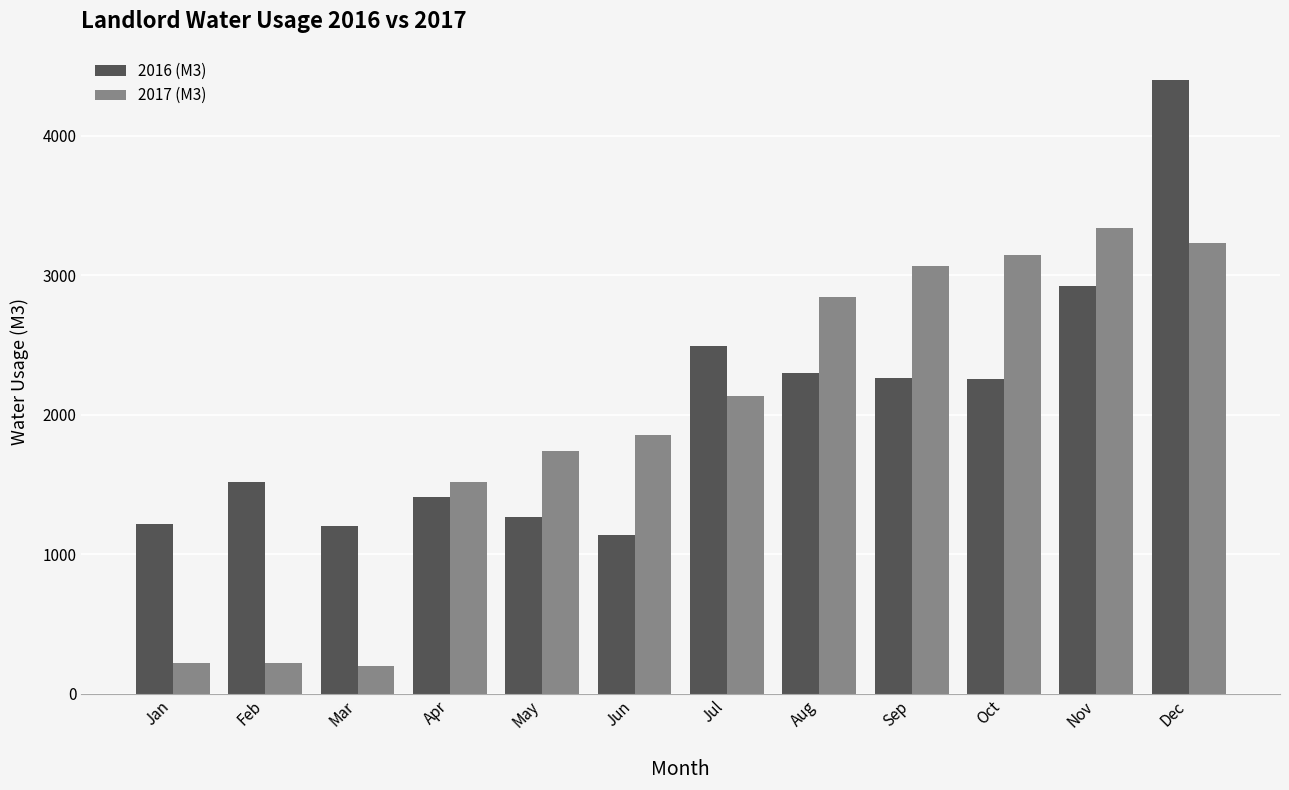

What is the lowest value of the 2017 (M3) series?

203.0